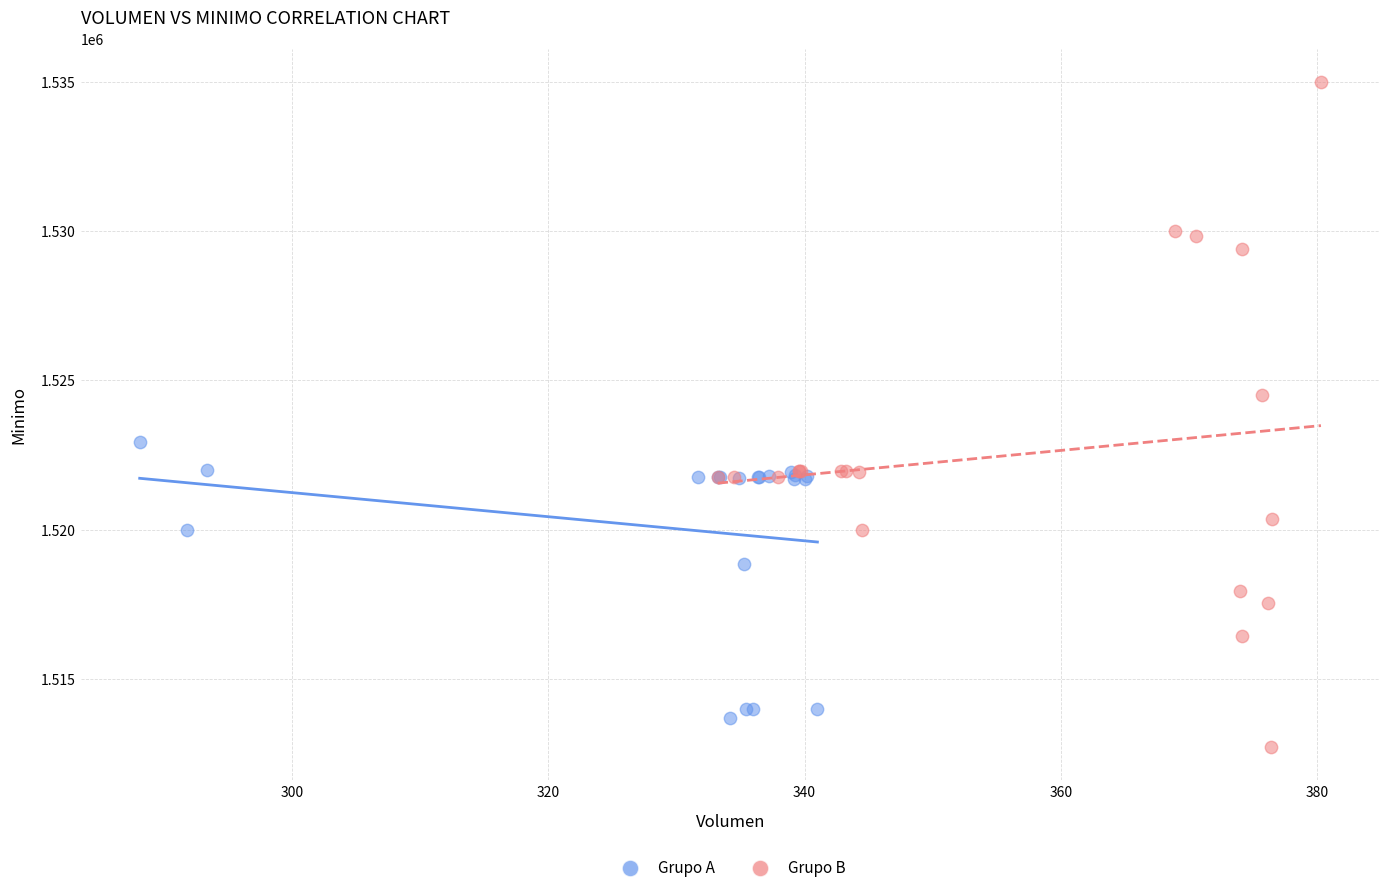

What are all the series names shown in the legend?

Grupo A, Grupo B